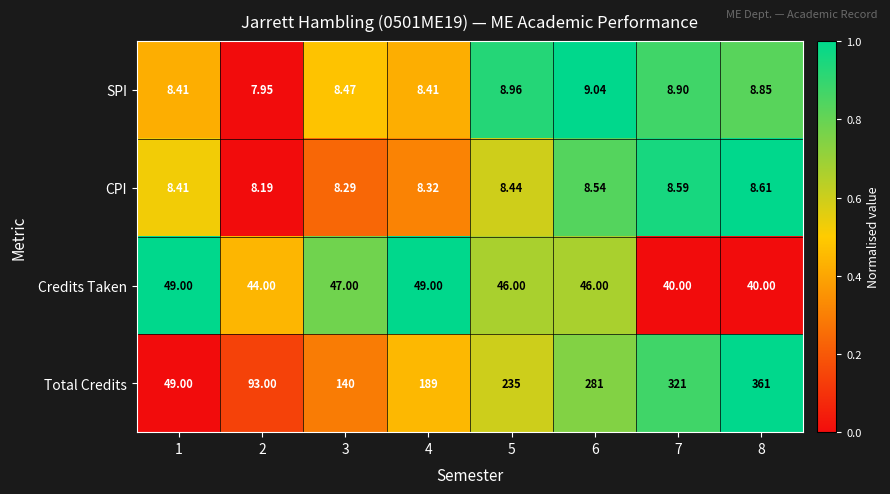

Which series has the largest range (max minus min)?

Total Credits